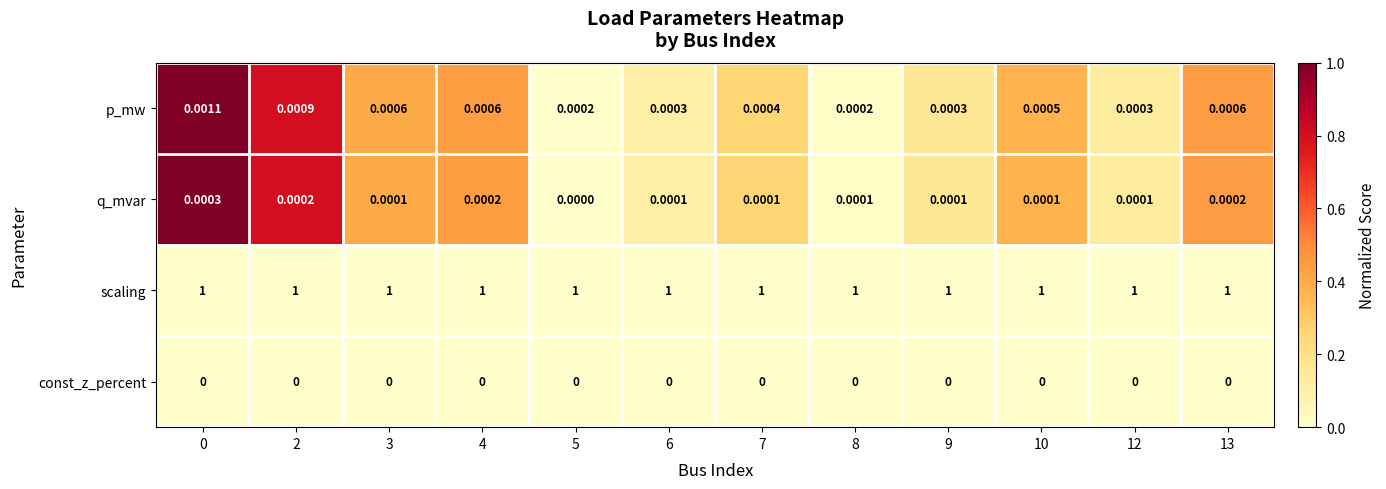

Rank the series at 0 from lowest to highest value.

const_z_percent, q_mvar, p_mw, scaling